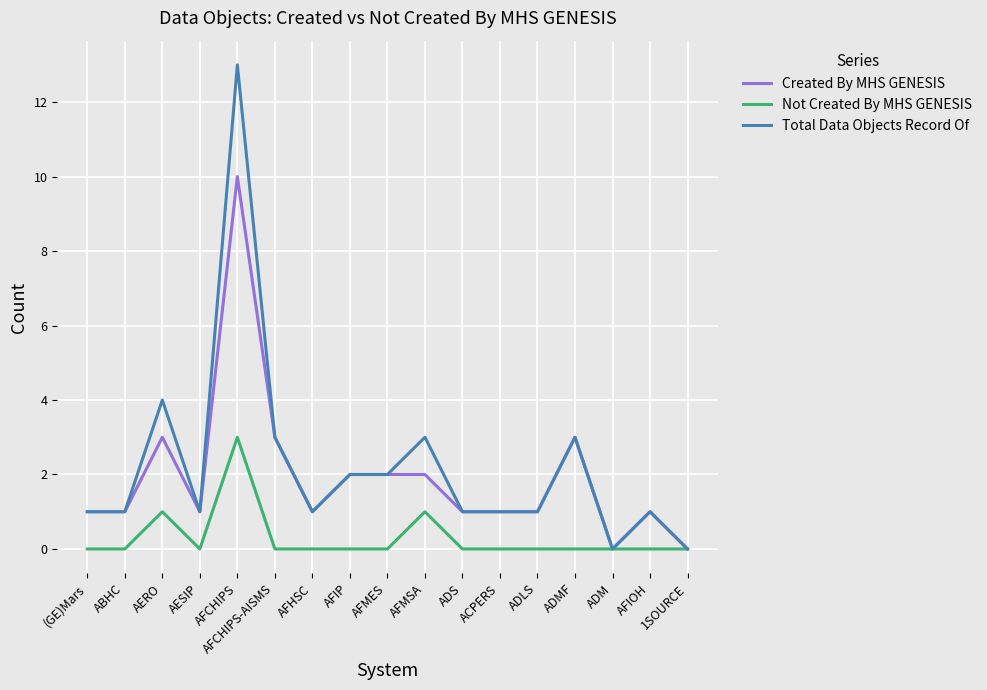

At which category is the sum across all series the highest?

AFCHIPS